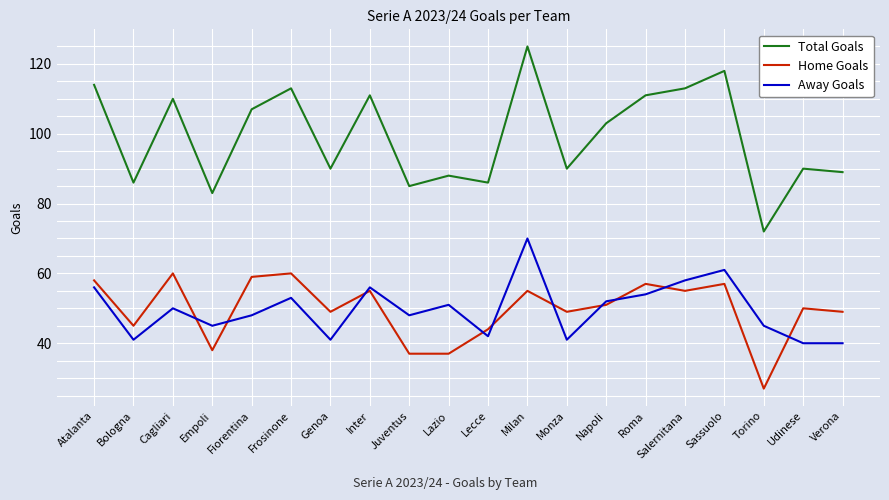

Which series has the largest range (max minus min)?

Total Goals